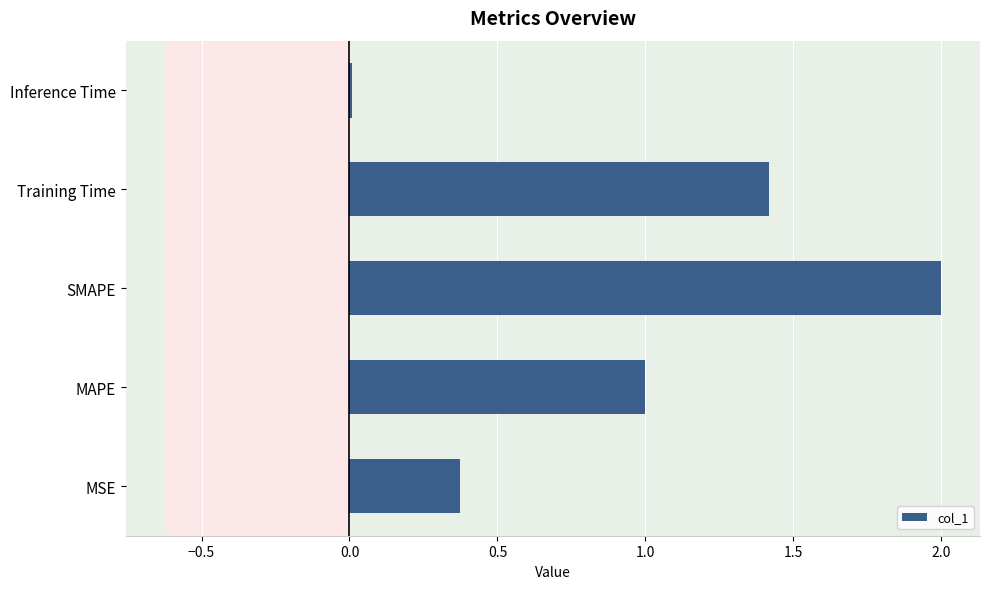

The value at Training Time is 1.4. True or false?

True